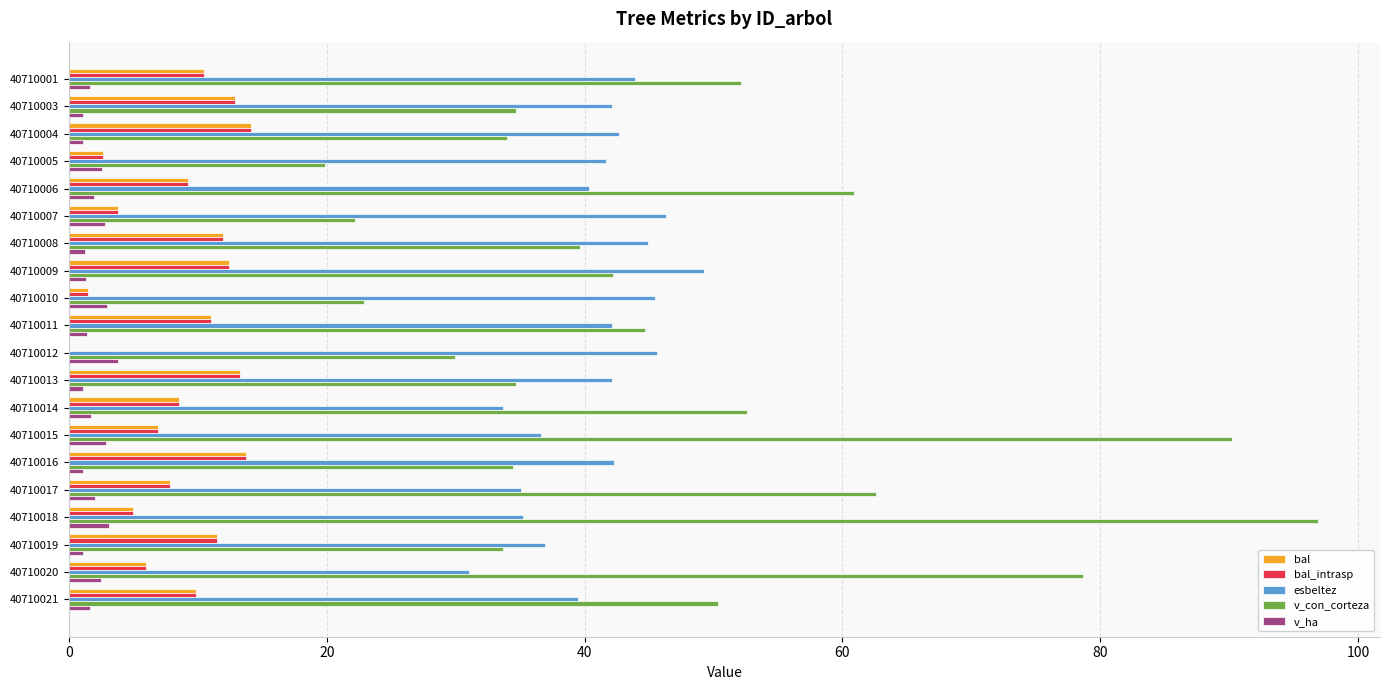

Which series changed the most between 40710004 and 40710014?

v_con_corteza